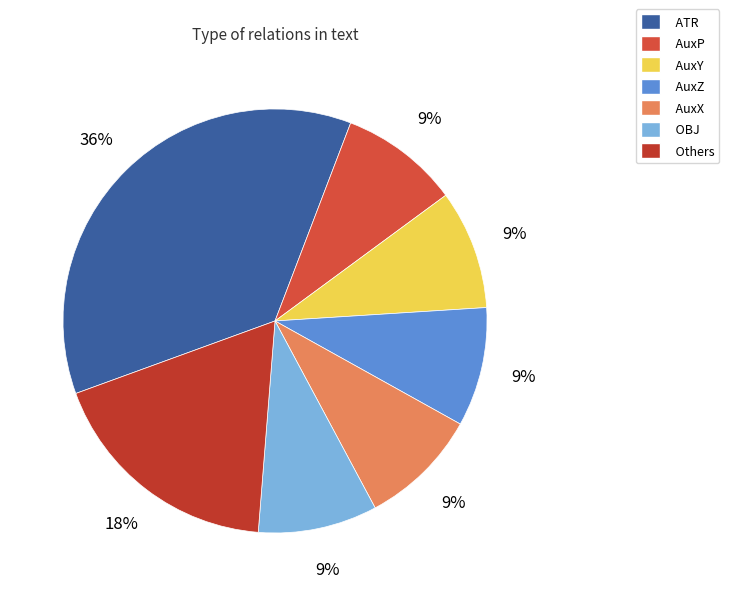

Which slice is the largest?

ATR